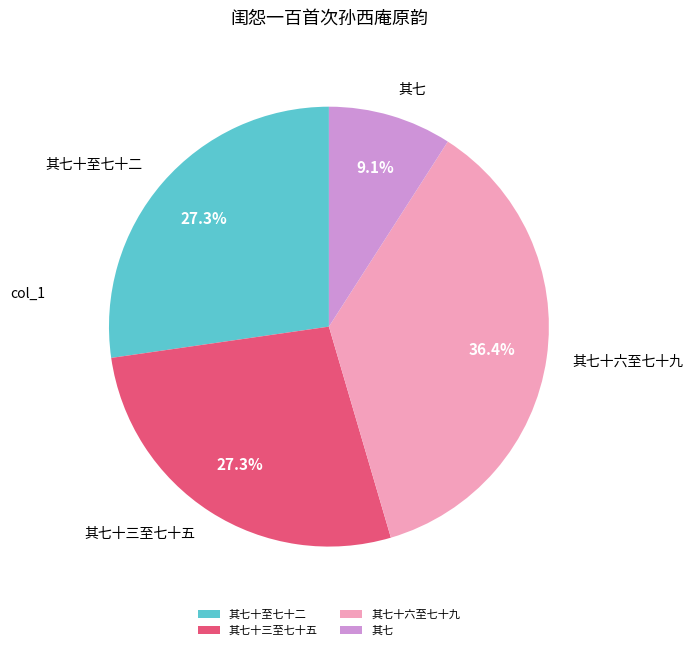

Which category has the biggest portion of the pie?

其七十六至七十九